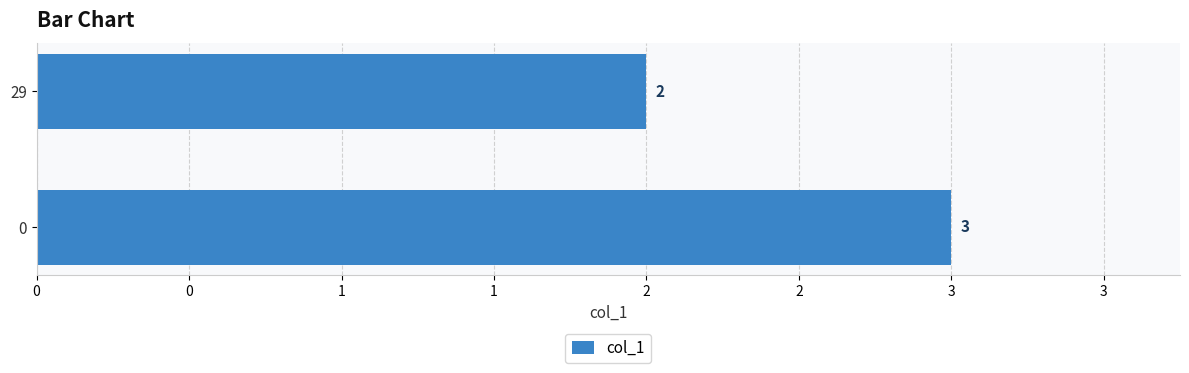

What is the sum of all values?

5